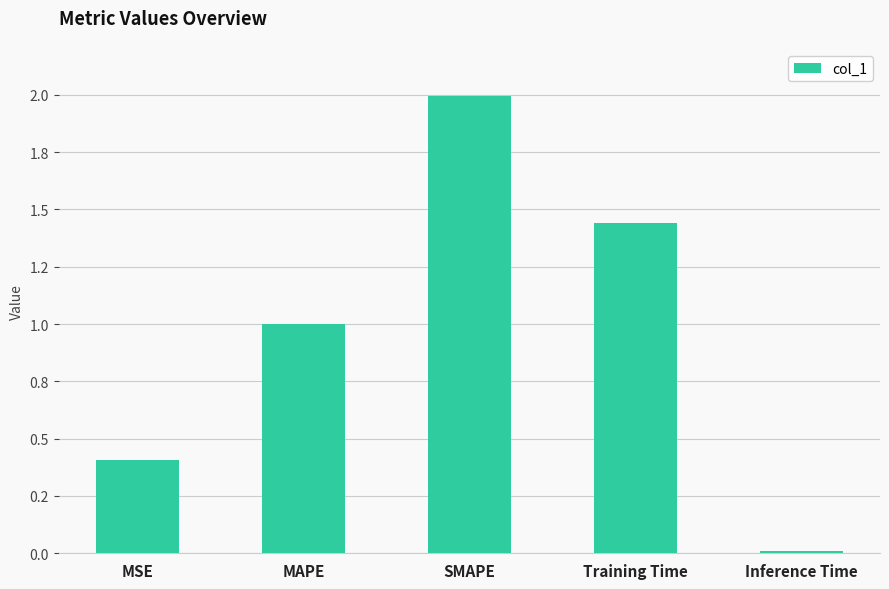

Is it true that the value at Inference Time is 0.0?

True